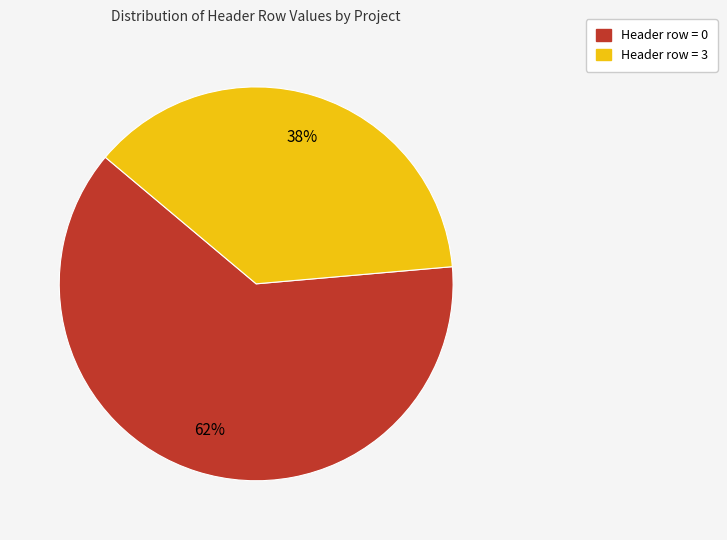

Does Header row = 3 account for over 50% of the chart?

No